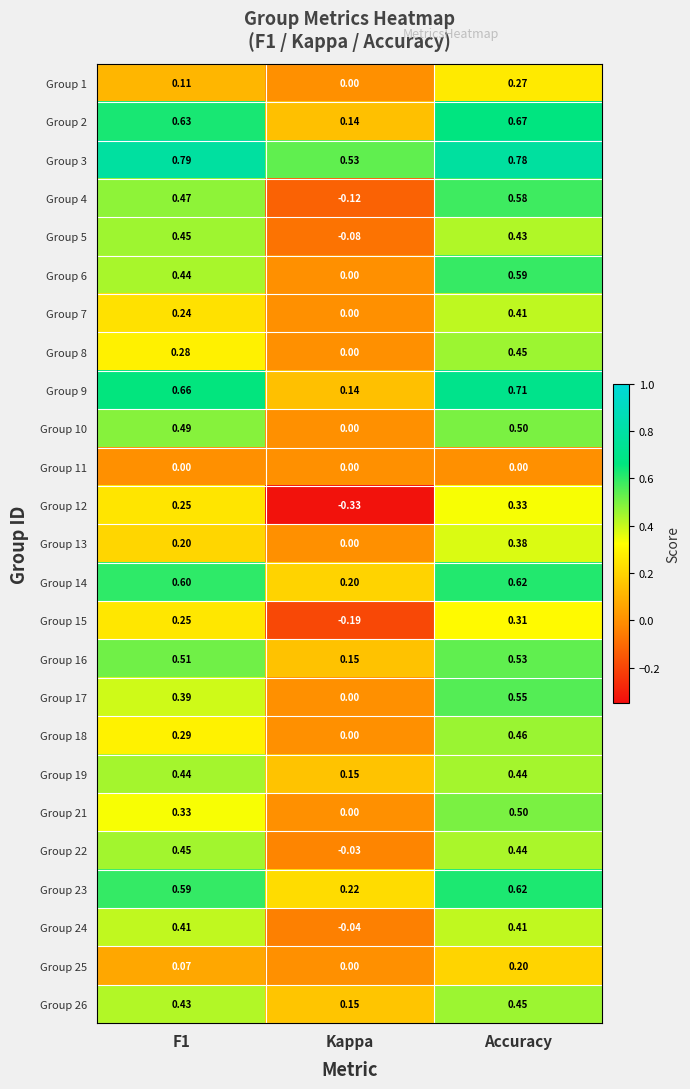

At which category is the sum across all series the highest?

Accuracy